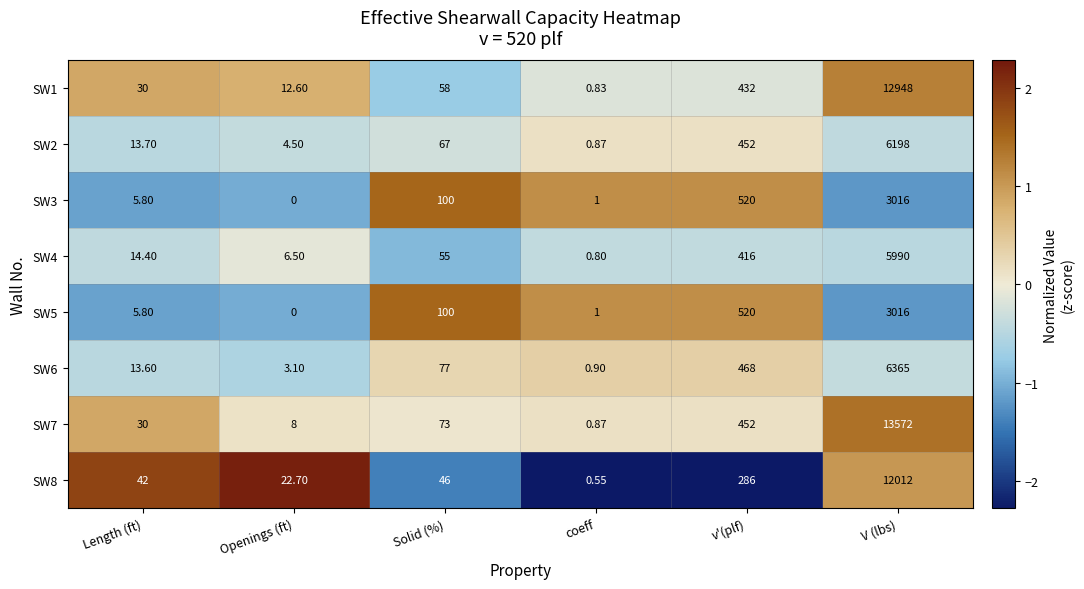

At which label is SW8 closest to 6006?

v'(plf)